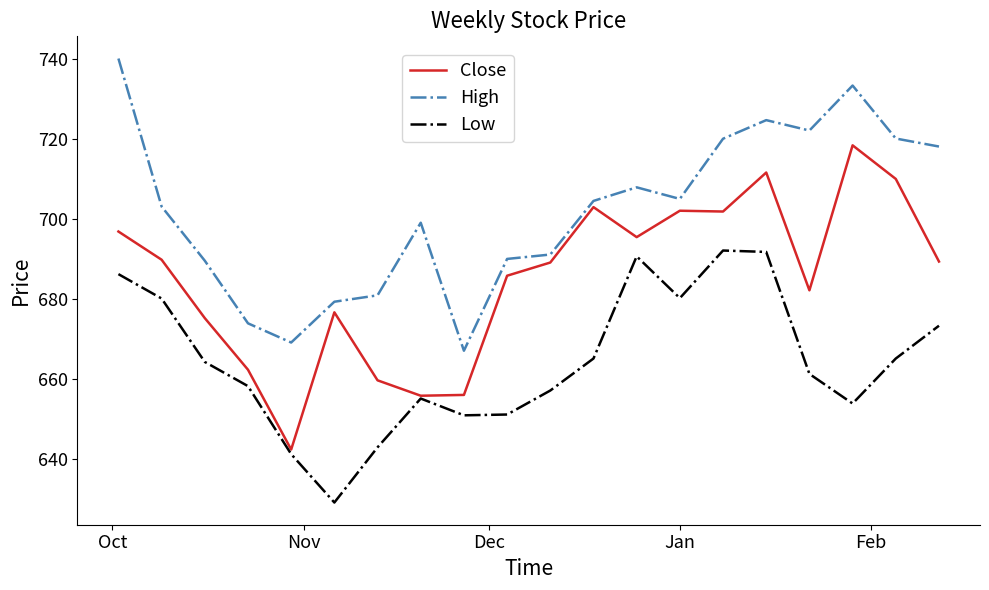

True or false: High and Low cross at least once.

False